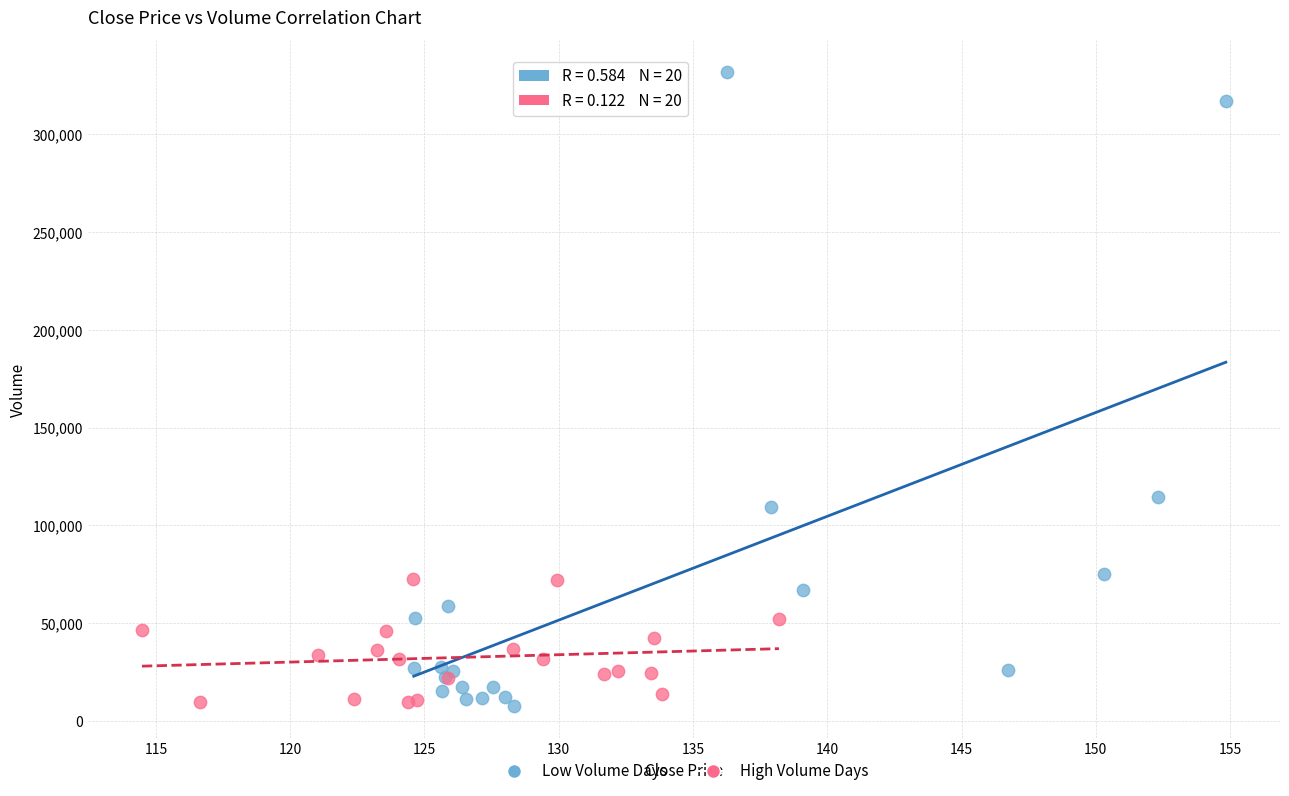

Which series contains the highest Y value?

Low Volume Days